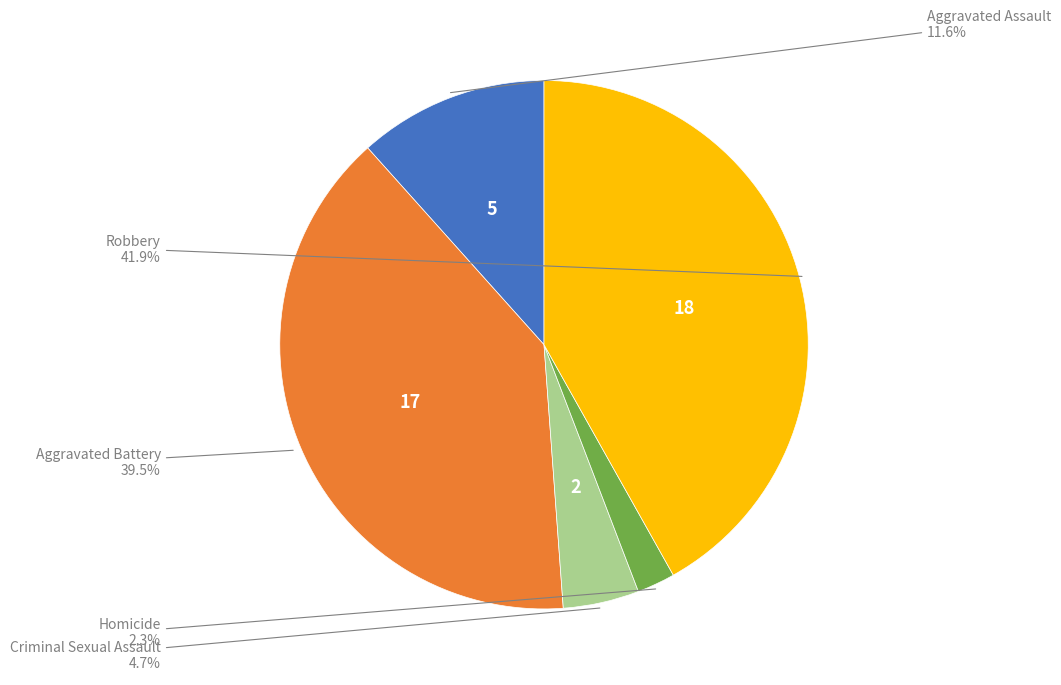

Is there any slice that represents more than half of the pie?

No